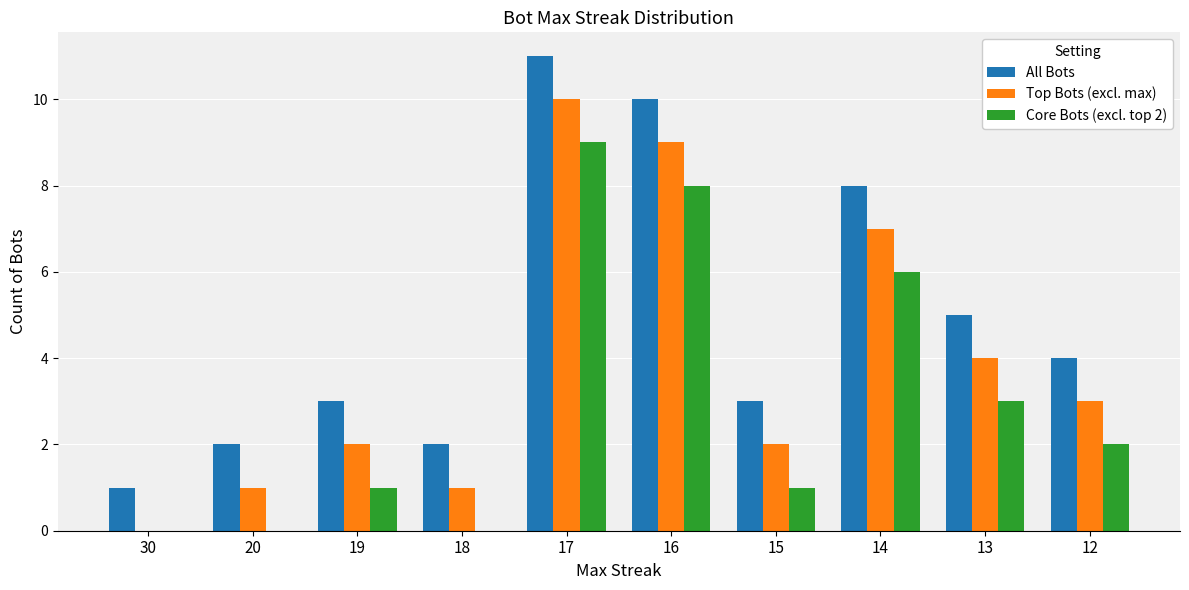

What is the sum of all All Bots values?

49